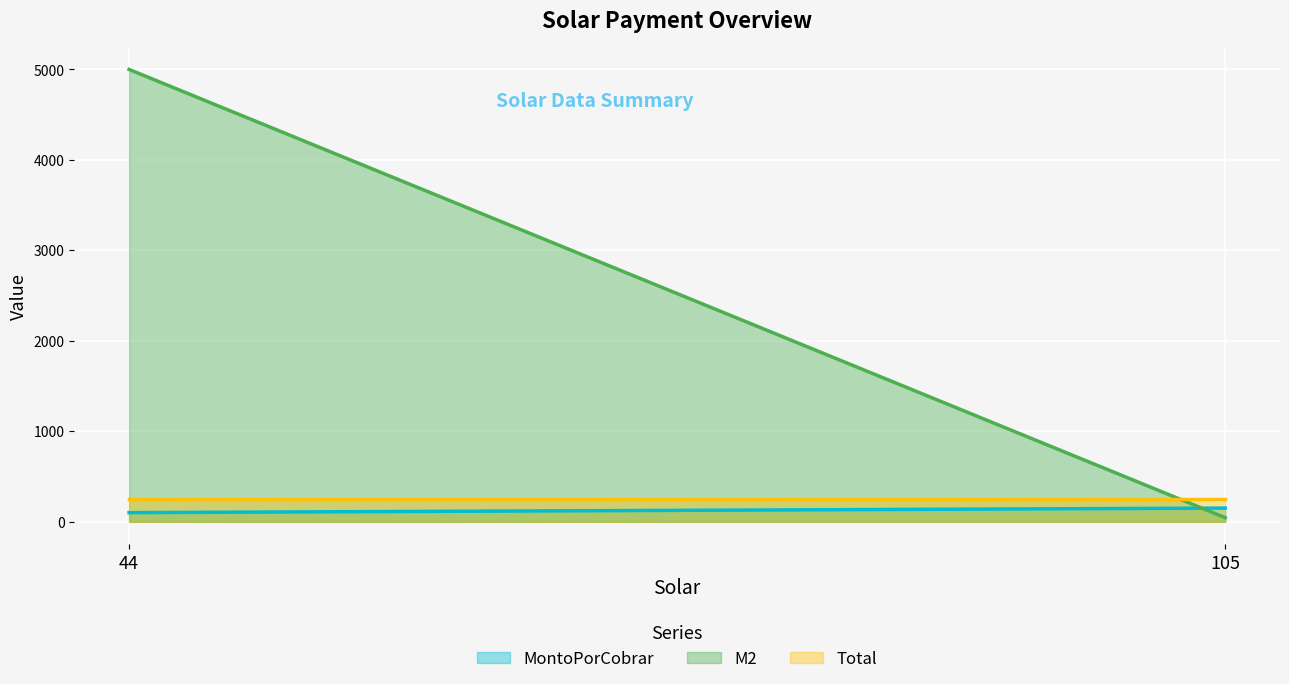

Rank the series at 44 from lowest to highest value.

MontoPorCobrar, Total, M2